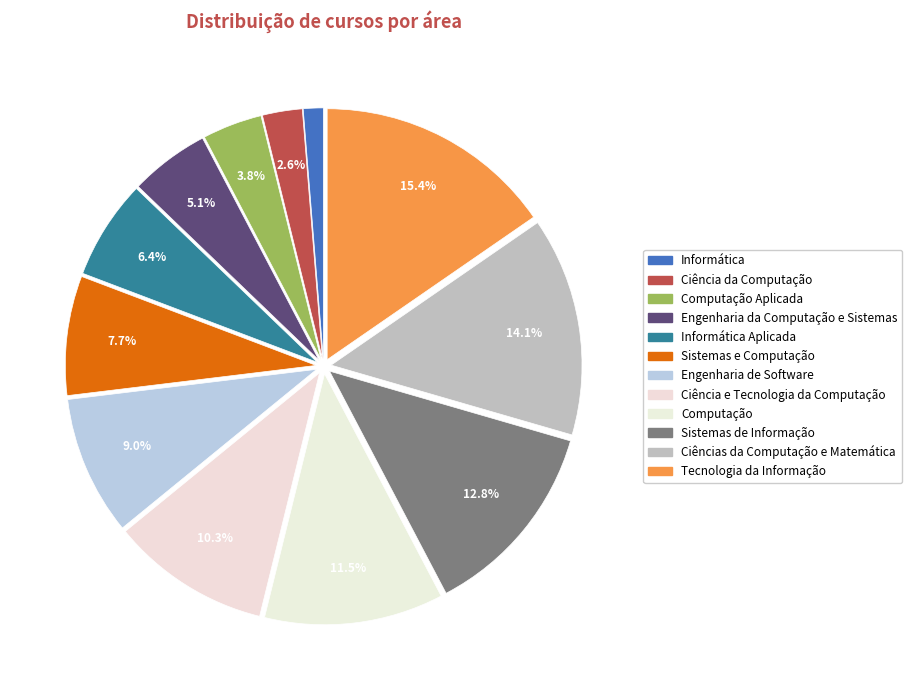

Is it true that Ciências da Computação e Matemática is 14% of the pie?

True